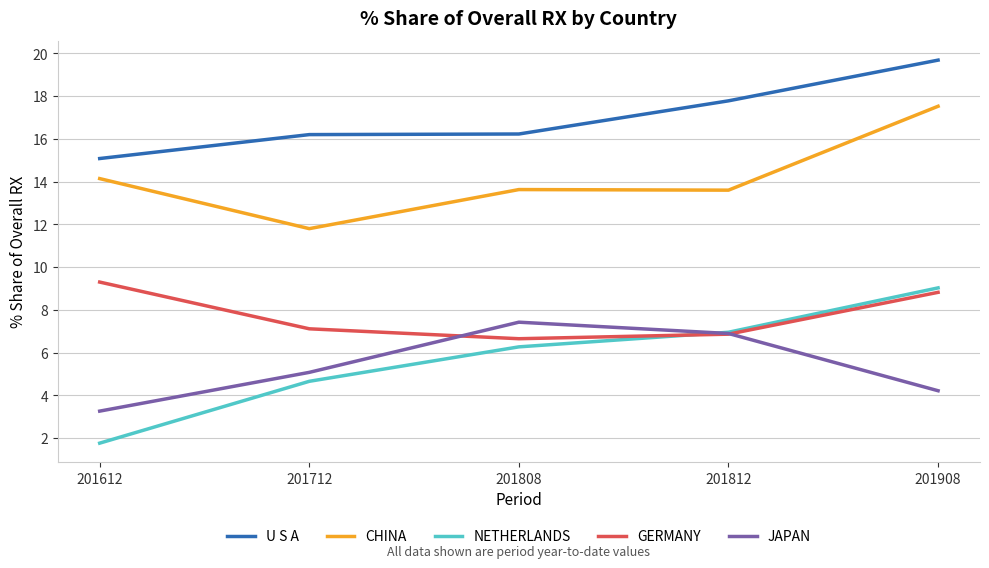

Is the value of GERMANY at 201908 greater than the value of U S A at 201712?

No